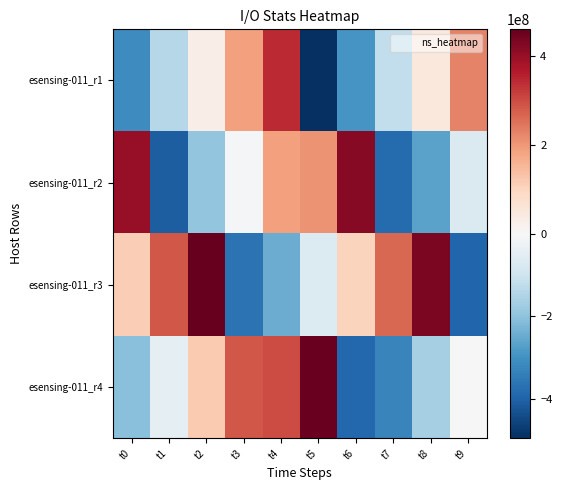

Which category has the highest value across all series?

t2